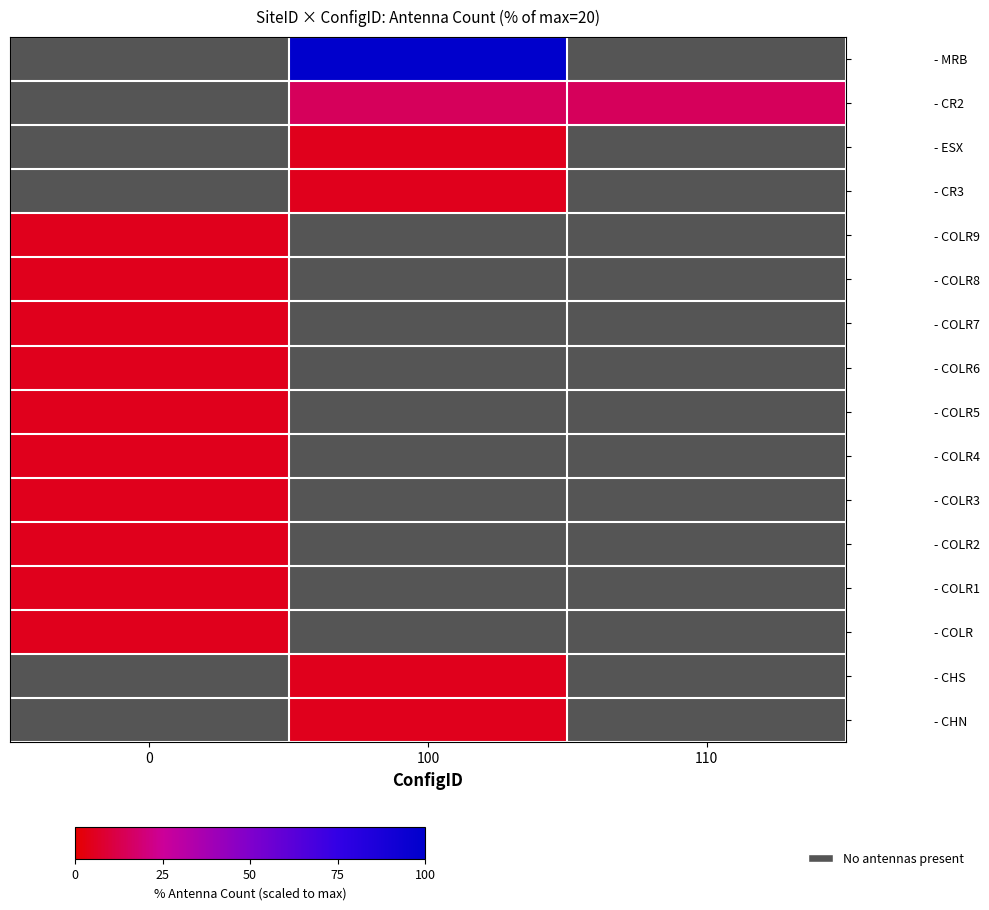

List the series in order of their peak value, lowest first.

- MRB, - CR2, - ESX, - CR3, - COLR9, - COLR8, - COLR7, - COLR6, - COLR5, - COLR4, - COLR3, - COLR2, - COLR1, - COLR, - CHS, - CHN